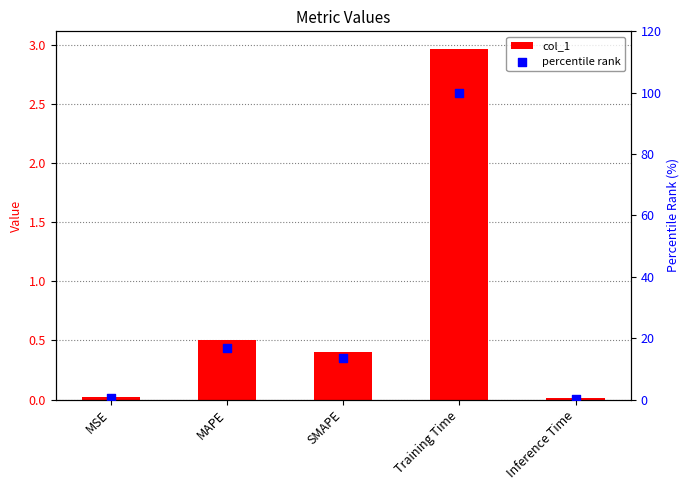

Which series has the largest total across all categories?

percentile rank